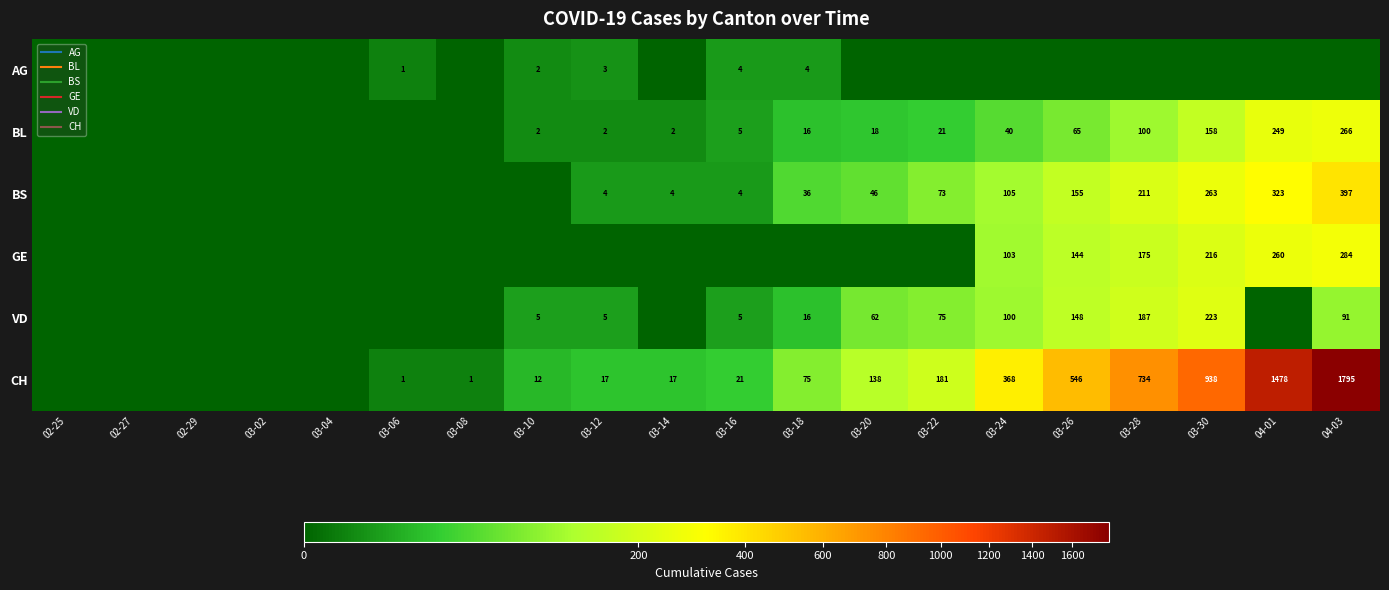

At which label does BS first exceed 4?

03-18